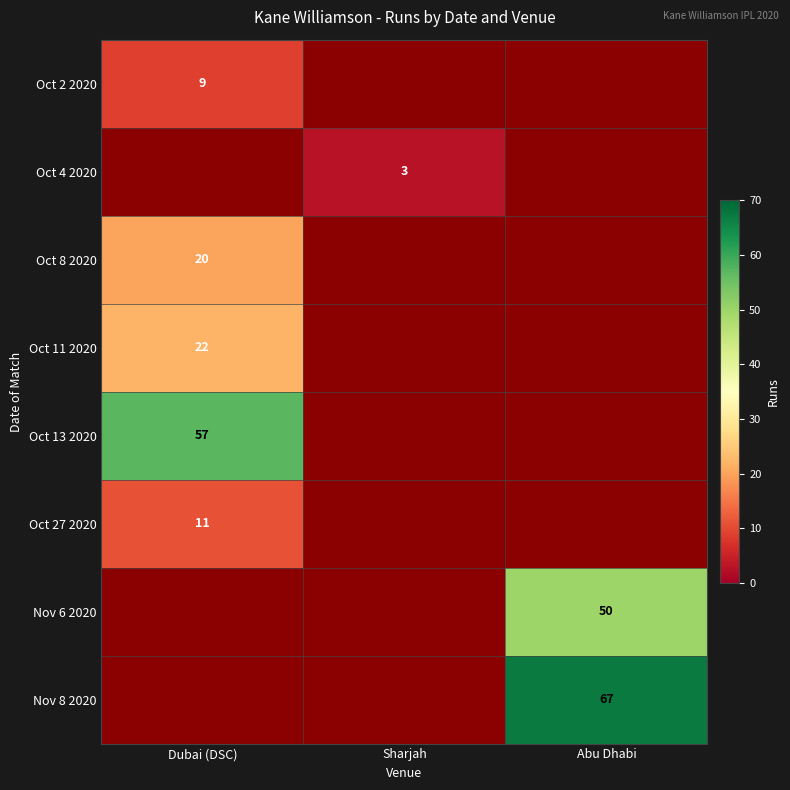

At how many categories does at least one series exceed 36?

2